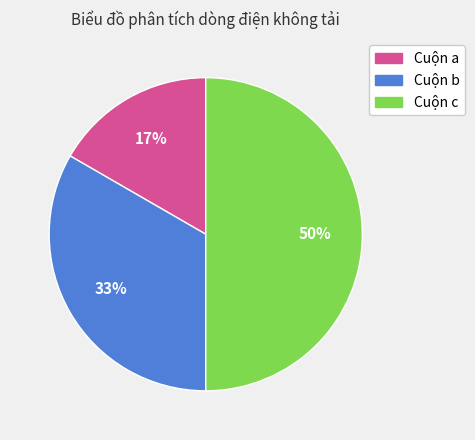

Does Cuộn a account for over 50% of the chart?

No